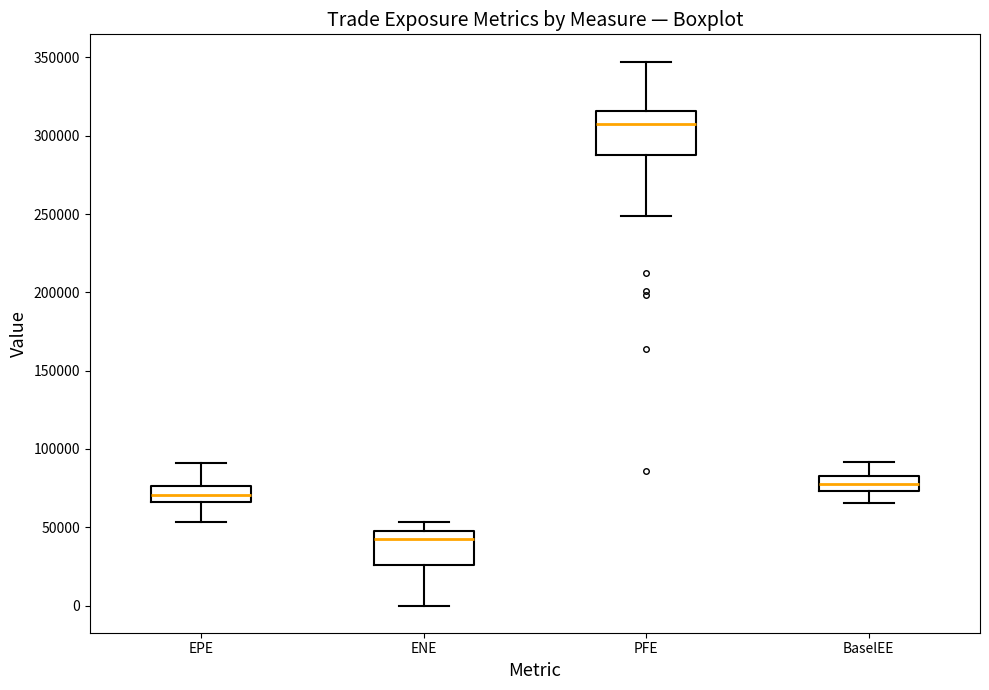

Which box is the tallest, from its lower edge to its upper edge?

PFE